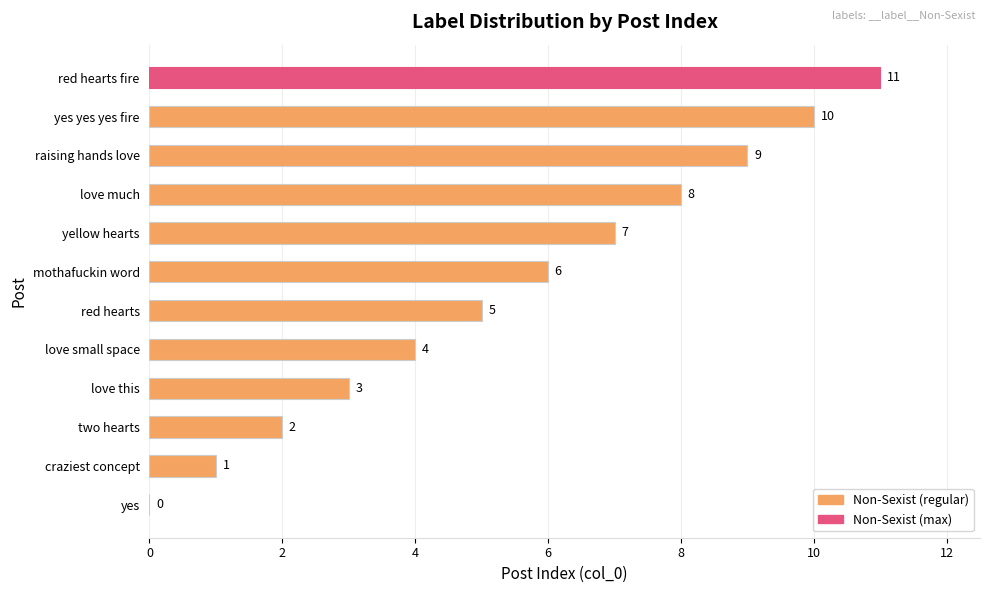

What is the change in value from craziest concept to red hearts fire?

+10